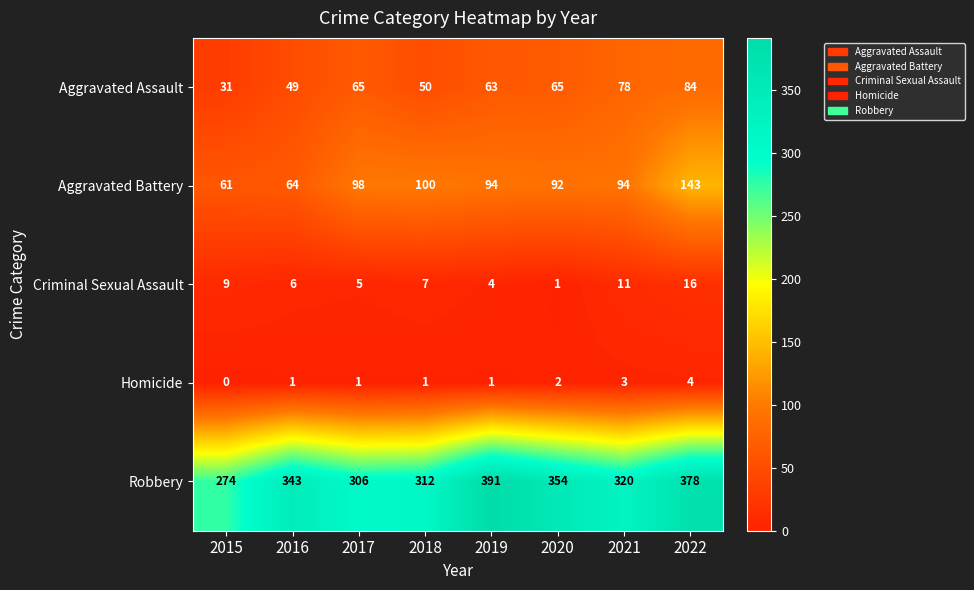

At 2019, list the series in order from largest to smallest.

Robbery, Aggravated Battery, Aggravated Assault, Criminal Sexual Assault, Homicide